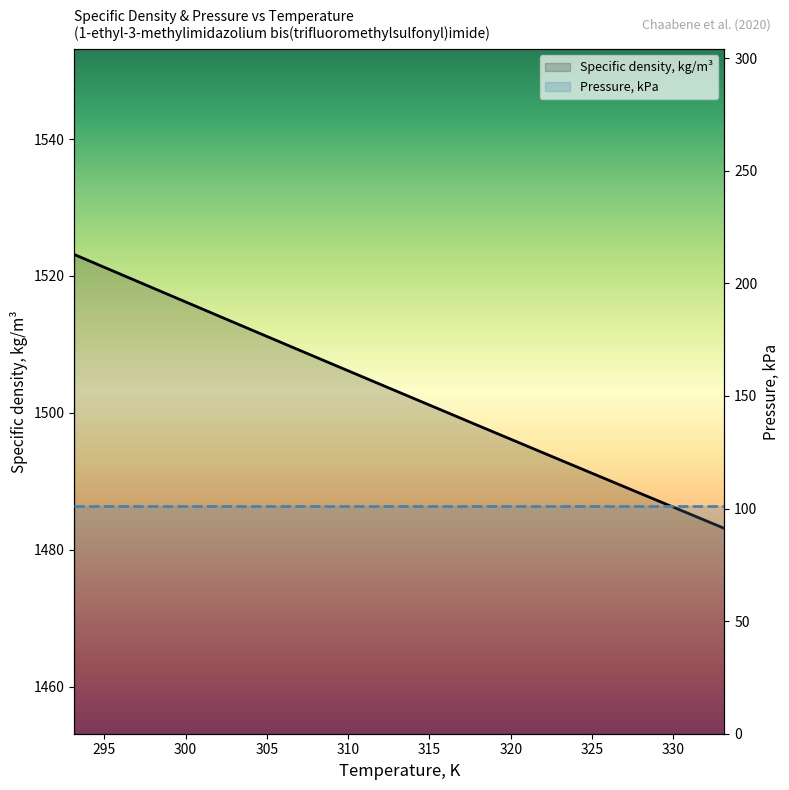

What is the average value of the Pressure, kPa series?

101.3